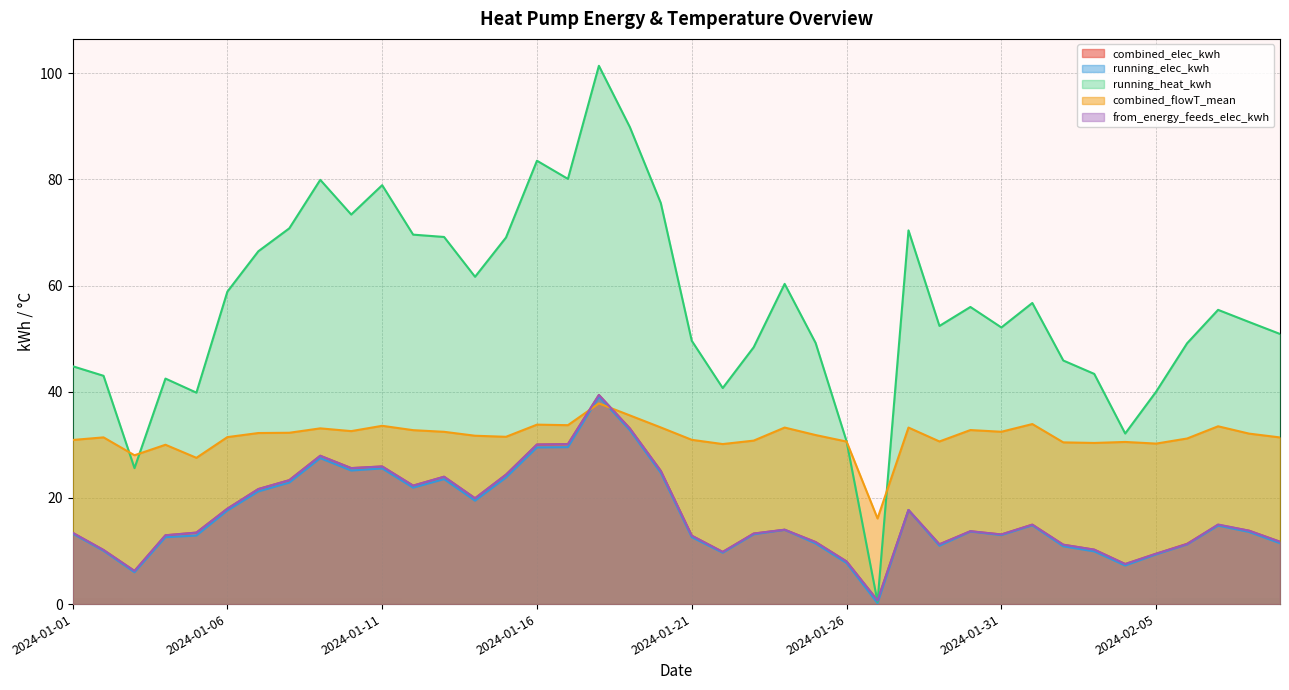

True or false: from_energy_feeds_elec_kwh has more than 0 interior local peaks.

True